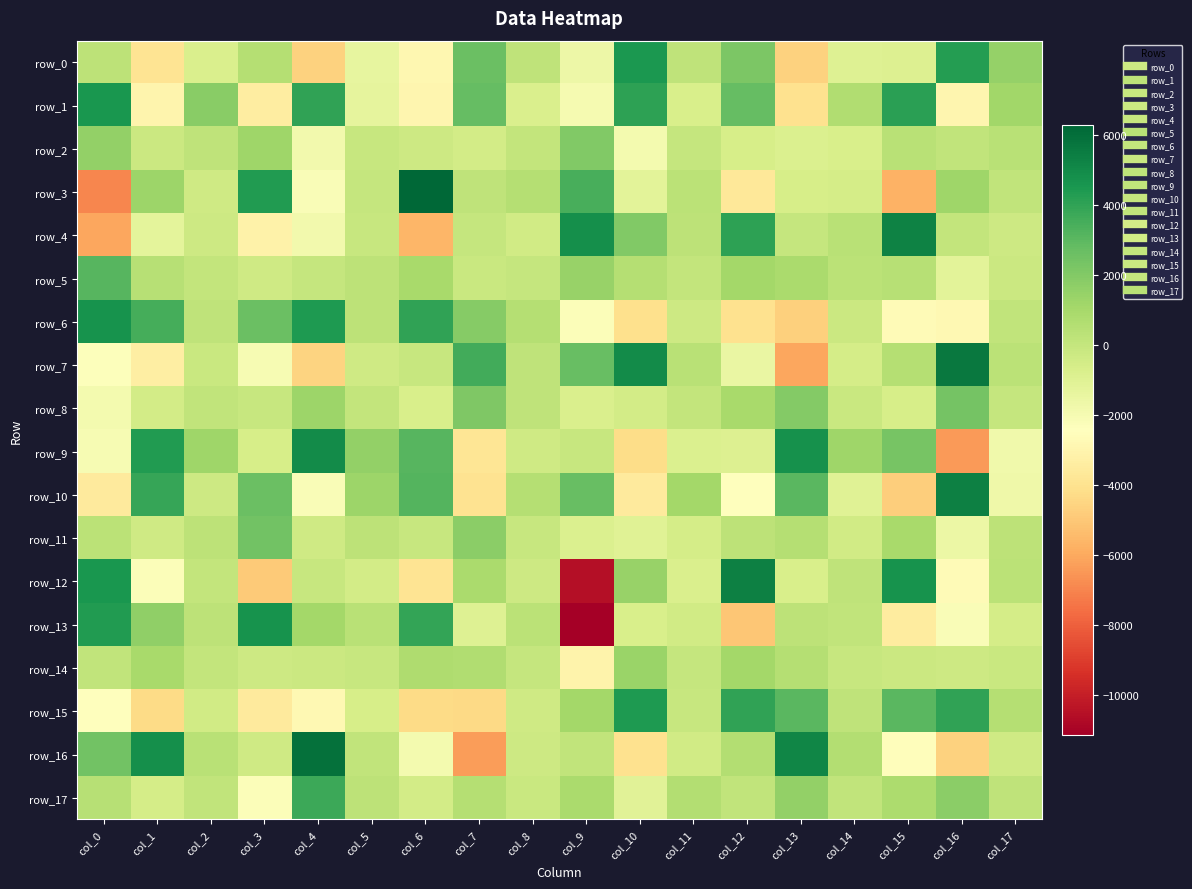

At which category is the sum across all series the highest?

col_4